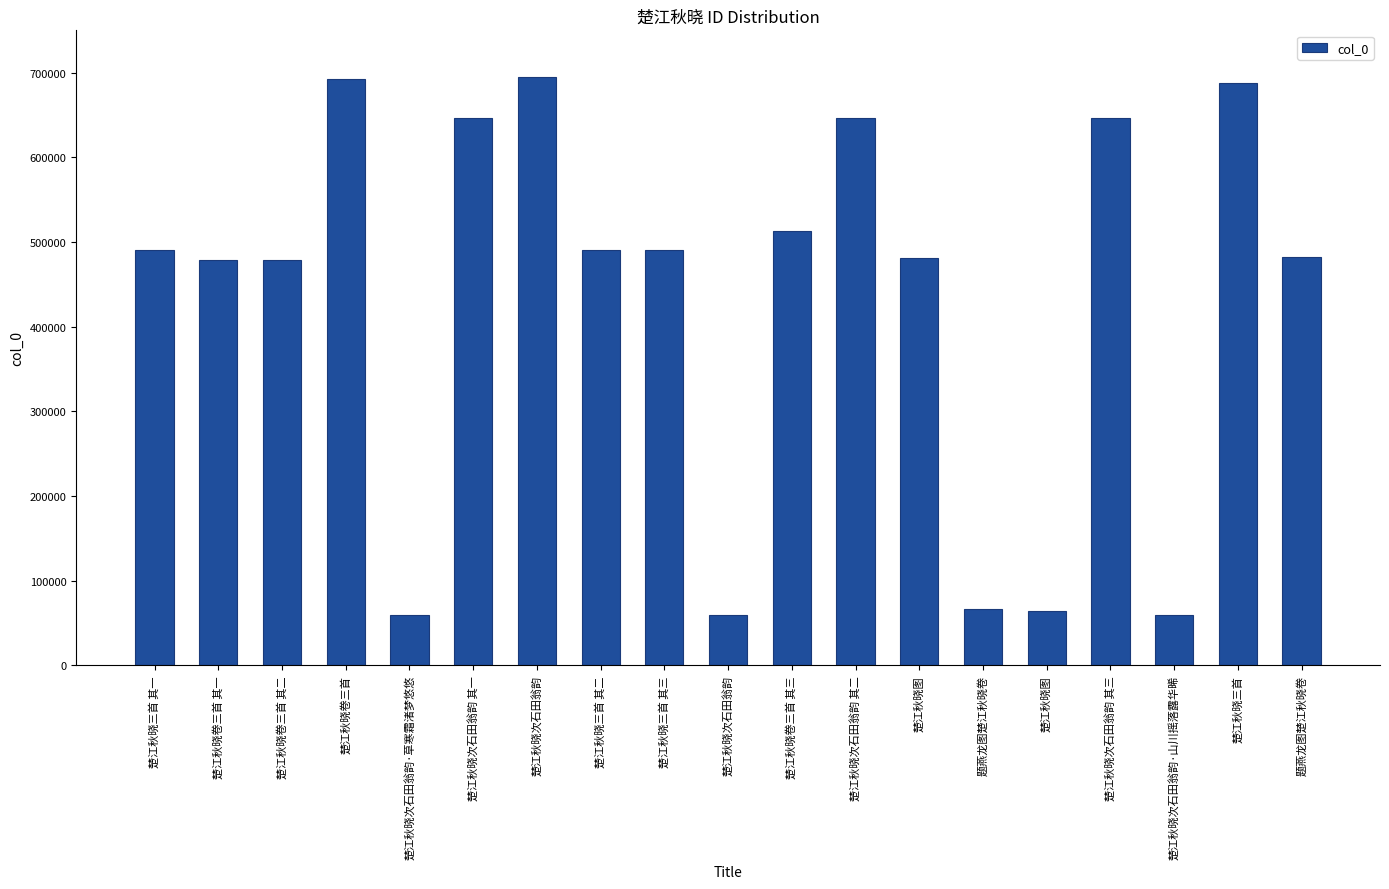

What is the sum of all values?

8228588